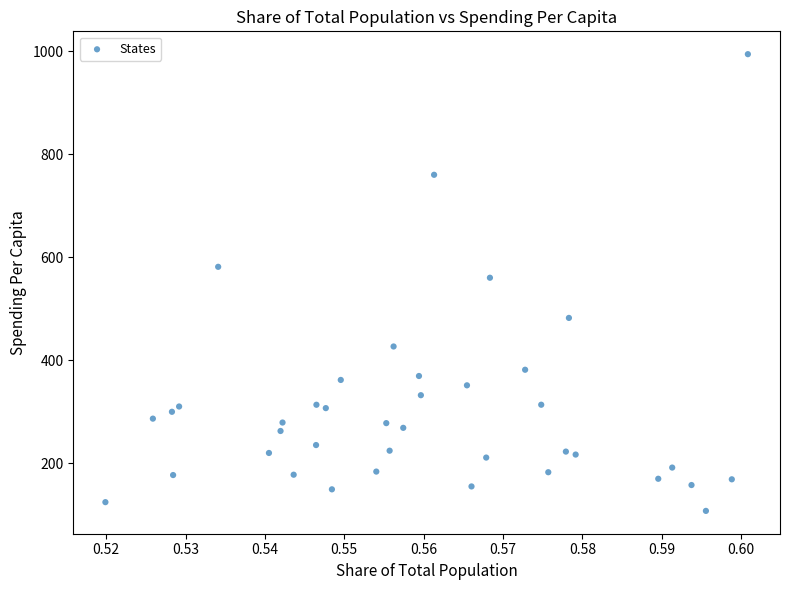

What is the range of Y values (max minus min)?

887.5